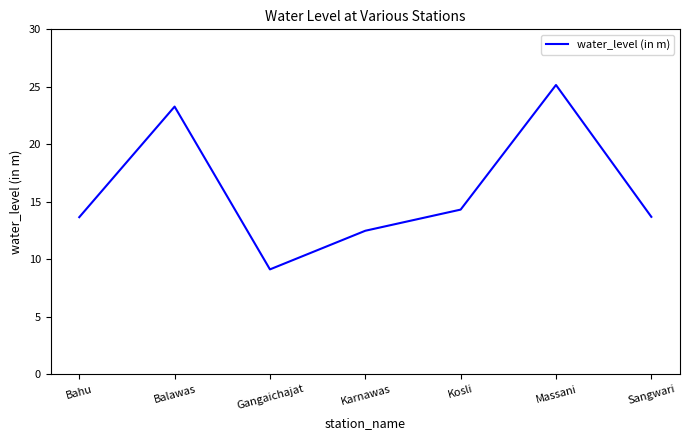

True or false: the data shows 4.6 at Sangwari.

False